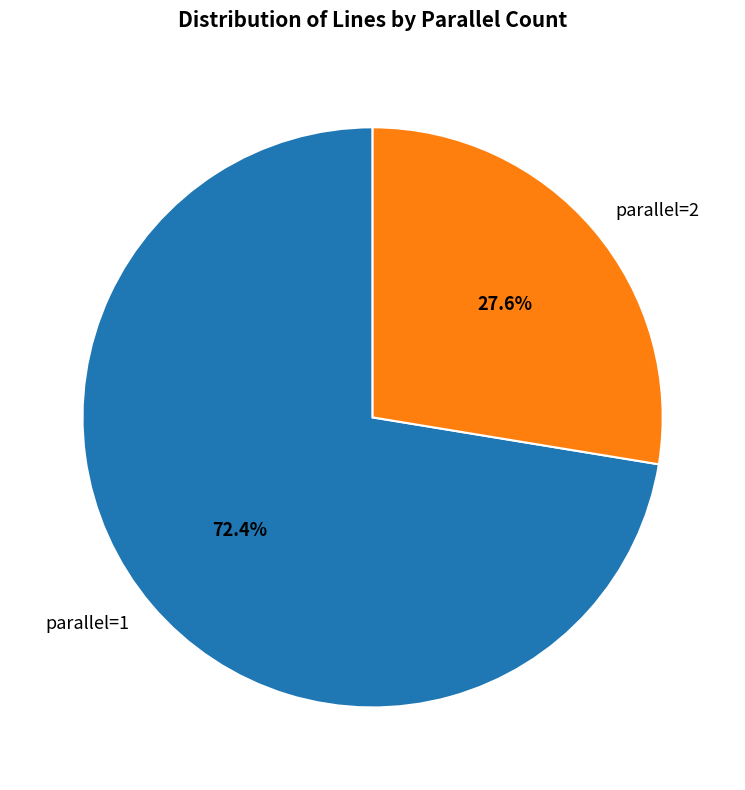

Which has a higher value, parallel=2 or parallel=1?

parallel=1